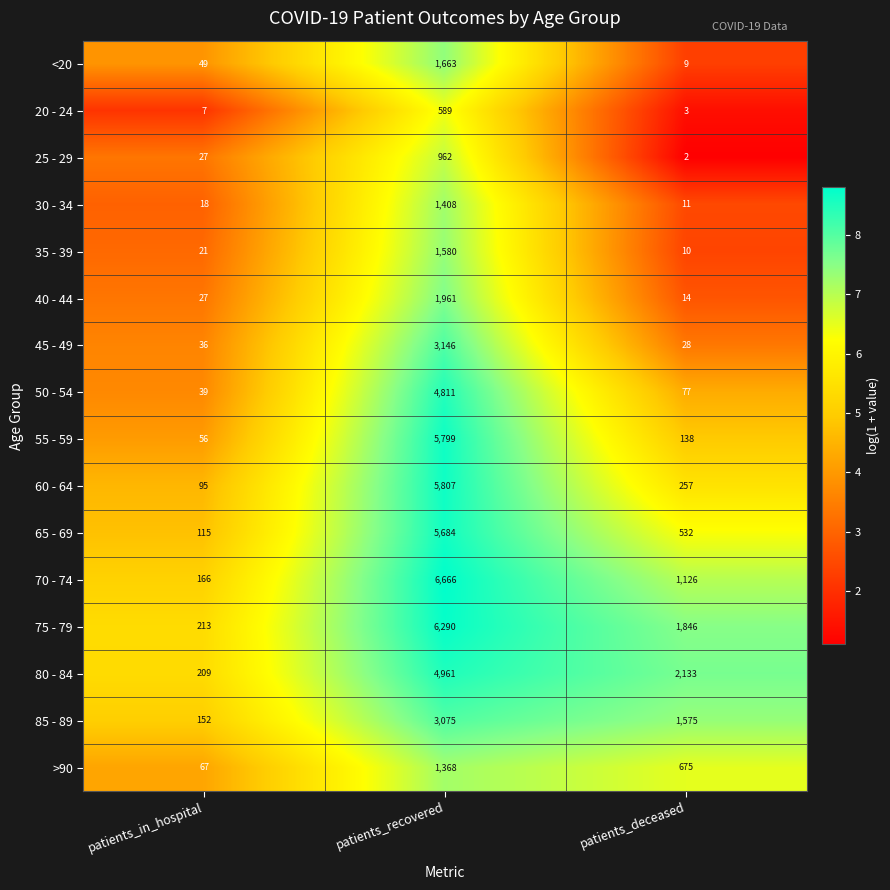

True or false: 20 - 24 has a value of 7 at patients_in_hospital.

True